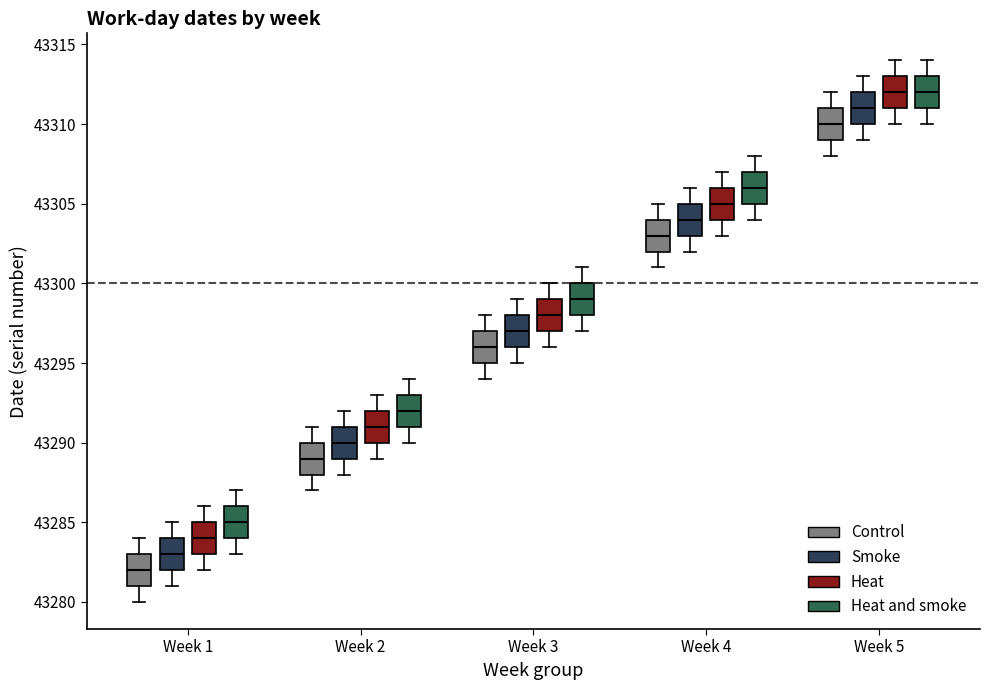

Reading left to right, read every box against the y-axis: the position of its median line, the range the box covers, and the ends of its whiskers. The values are not printed on the chart, so give them approximately, as read against the axis.

Week 1 (Control): median 43282, box 43281 to 43283, whiskers 43280 to 43284
Week 1 (Smoke): median 43283, box 43282 to 43284, whiskers 43281 to 43285
Week 1 (Heat): median 43284, box 43283 to 43285, whiskers 43282 to 43286
Week 1 (Heat and smoke): median 43285, box 43284 to 43286, whiskers 43283 to 43287
Week 2 (Control): median 43289, box 43288 to 43290, whiskers 43287 to 43291
Week 2 (Smoke): median 43290, box 43289 to 43291, whiskers 43288 to 43292
Week 2 (Heat): median 43291, box 43290 to 43292, whiskers 43289 to 43293
Week 2 (Heat and smoke): median 43292, box 43291 to 43293, whiskers 43290 to 43294
Week 3 (Control): median 43296, box 43295 to 43297, whiskers 43294 to 43298
Week 3 (Smoke): median 43297, box 43296 to 43298, whiskers 43295 to 43299
Week 3 (Heat): median 43298, box 43297 to 43299, whiskers 43296 to 43300
Week 3 (Heat and smoke): median 43299, box 43298 to 43300, whiskers 43297 to 43301
Week 4 (Control): median 43303, box 43302 to 43304, whiskers 43301 to 43305
Week 4 (Smoke): median 43304, box 43303 to 43305, whiskers 43302 to 43306
Week 4 (Heat): median 43305, box 43304 to 43306, whiskers 43303 to 43307
Week 4 (Heat and smoke): median 43306, box 43305 to 43307, whiskers 43304 to 43308
Week 5 (Control): median 43310, box 43309 to 43311, whiskers 43308 to 43312
Week 5 (Smoke): median 43311, box 43310 to 43312, whiskers 43309 to 43313
Week 5 (Heat): median 43312, box 43311 to 43313, whiskers 43310 to 43314
Week 5 (Heat and smoke): median 43312, box 43311 to 43313, whiskers 43310 to 43314